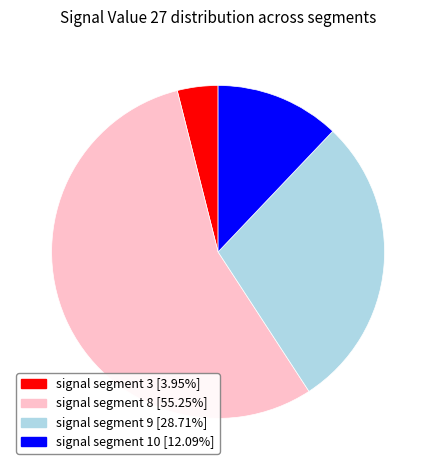

Is there any slice that represents more than half of the pie?

Yes